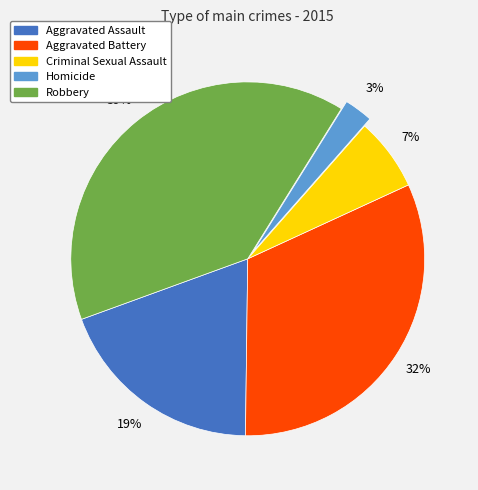

Does Aggravated Assault represent more than half of the total?

No